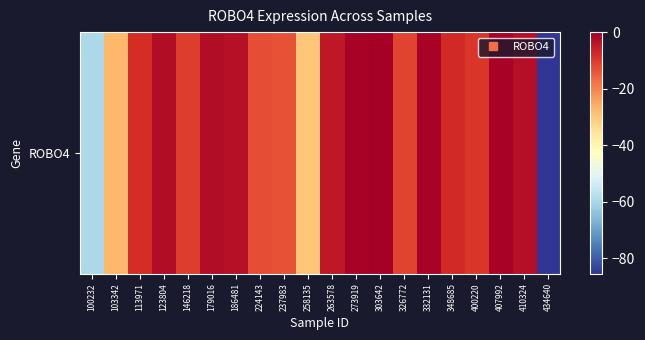

How many values are below -7?

11